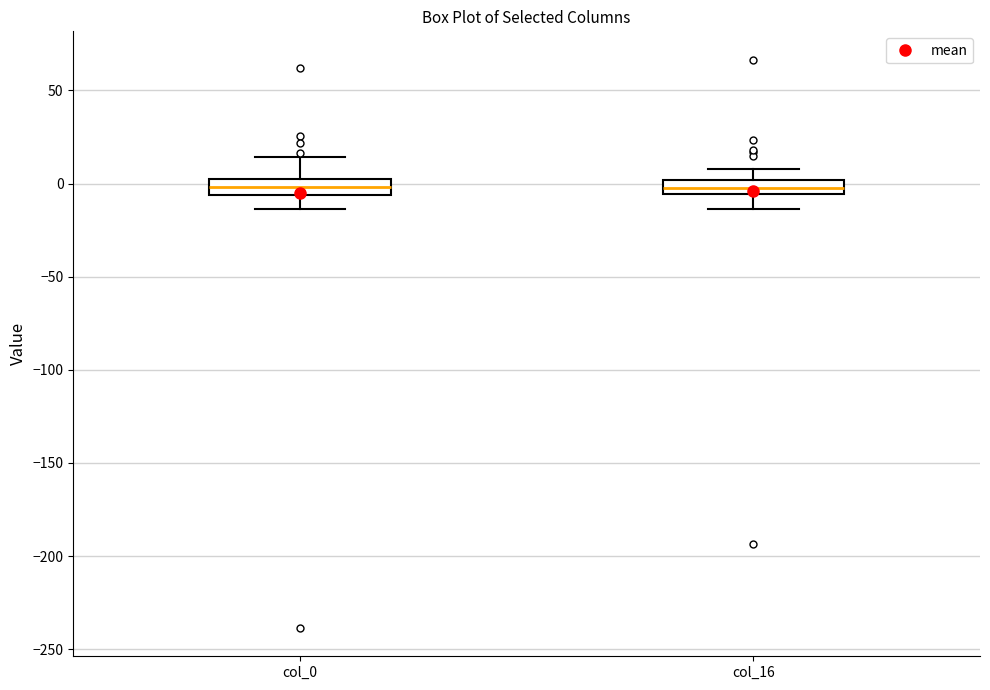

Where is the lower edge of the box for col_0 on the y-axis? The values are not printed on the chart, so give them approximately, as read against the axis.

-5